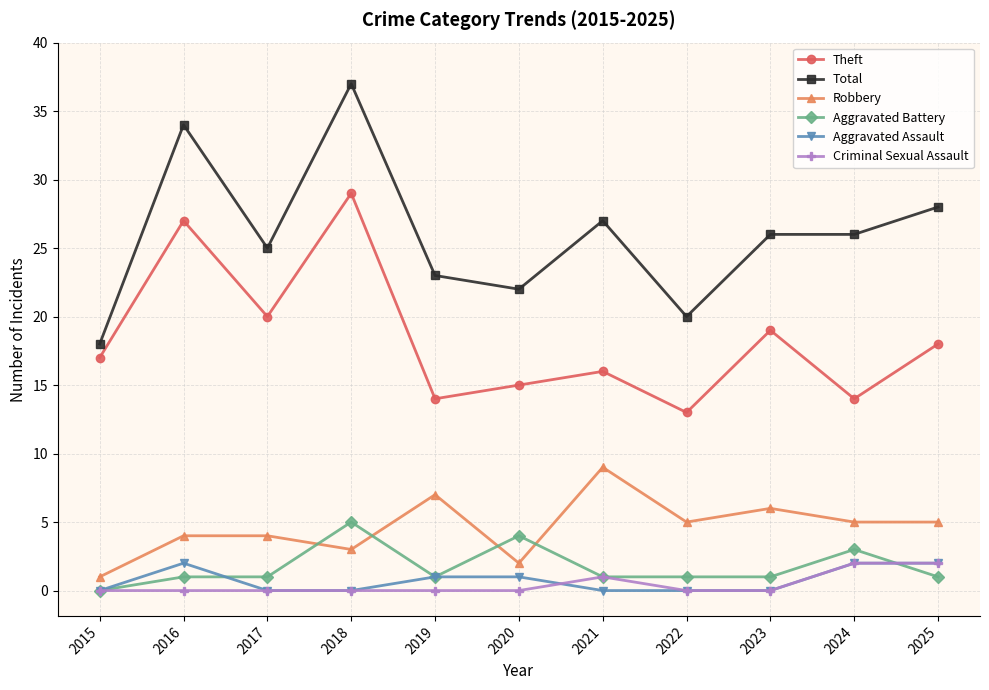

How many categories are shown in the chart?

11